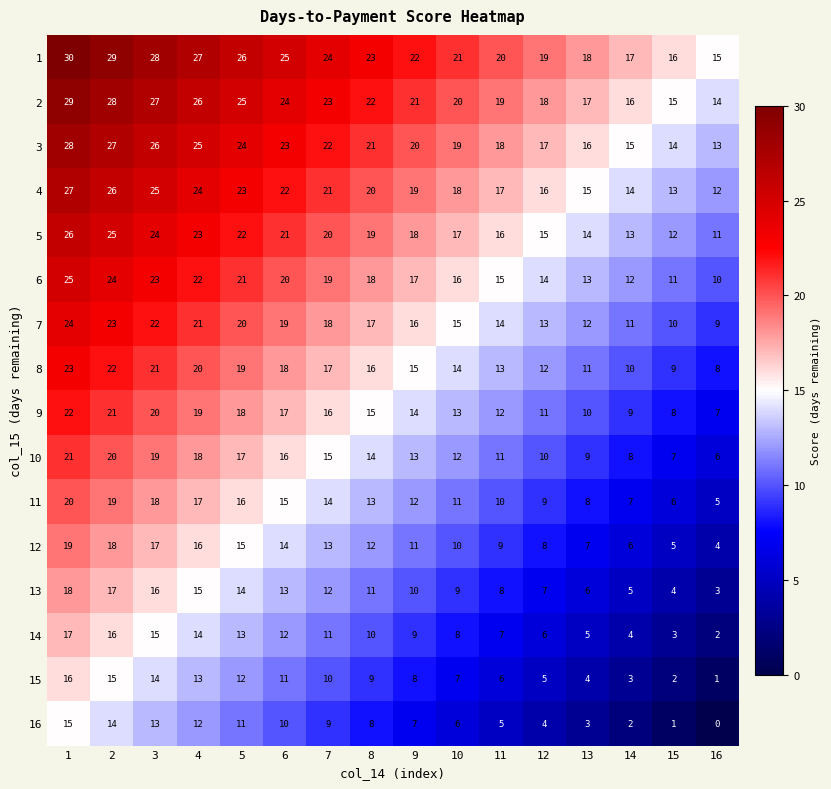

What is the lowest value of the 12 series?

4